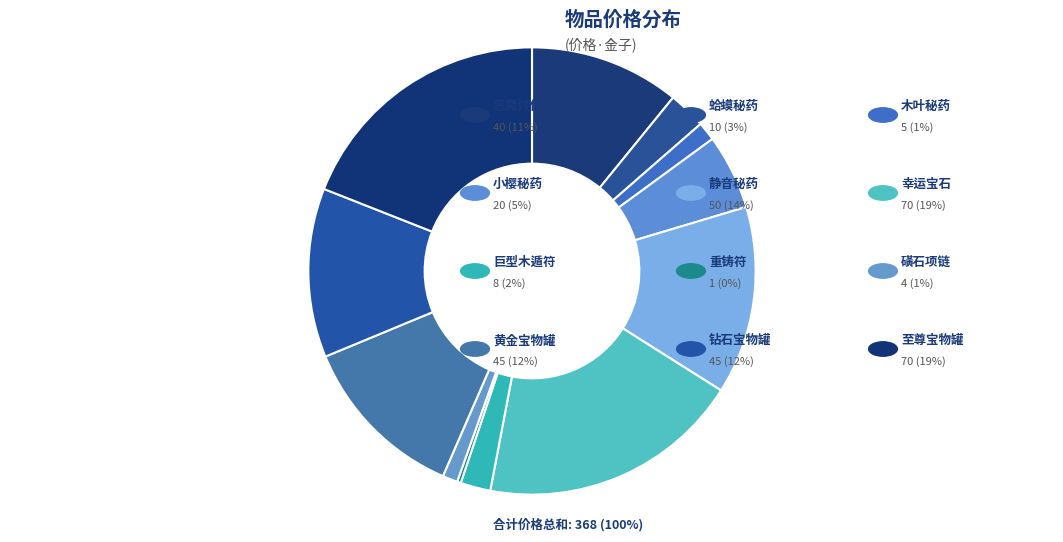

Which category has the biggest portion of the pie?

幸运宝石